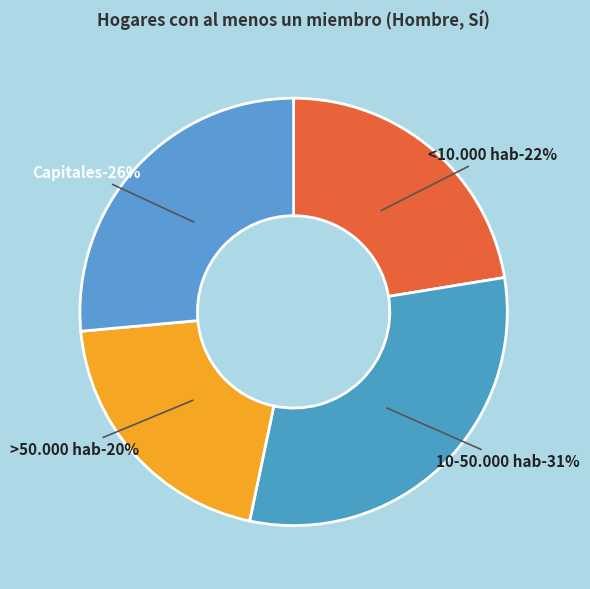

How many segments does this pie chart have?

4